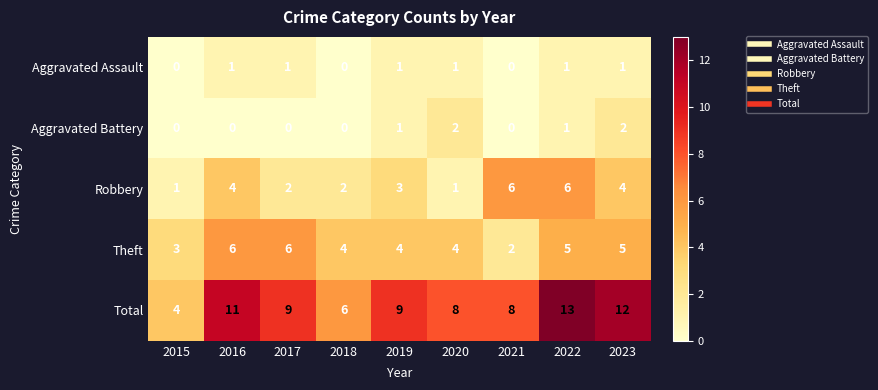

Is it true that Theft equals 6 at 2016?

True